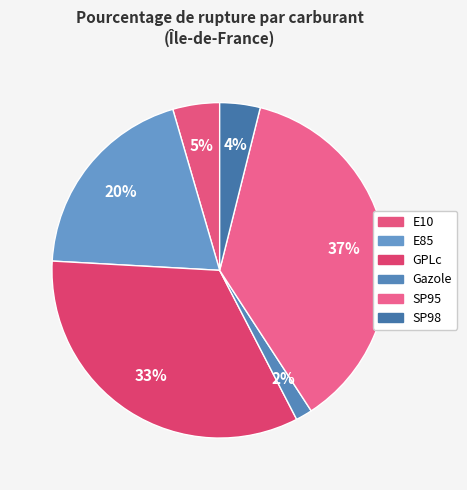

Approximately how many times larger is the value at E10 compared to GPLc?

0.1